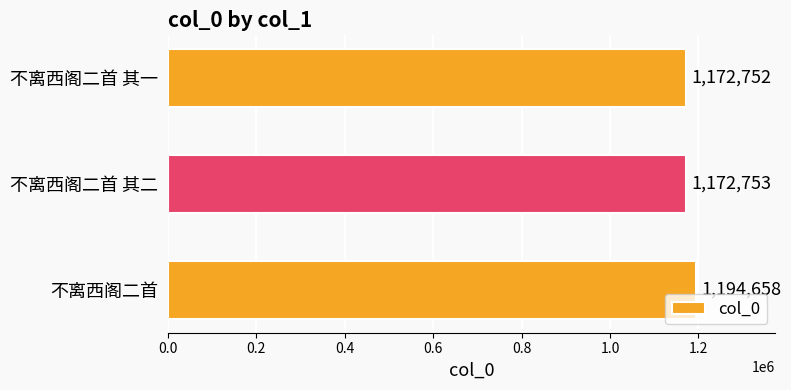

What is the minimum value shown in the chart?

1172752